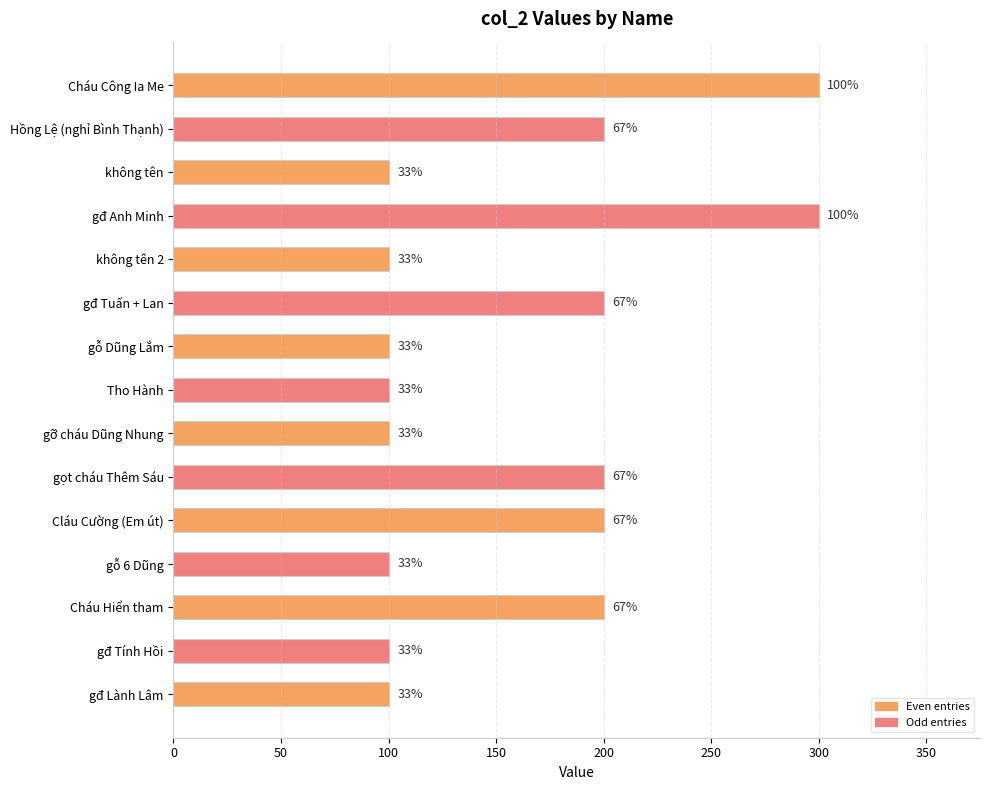

Are the bars horizontal?

Yes